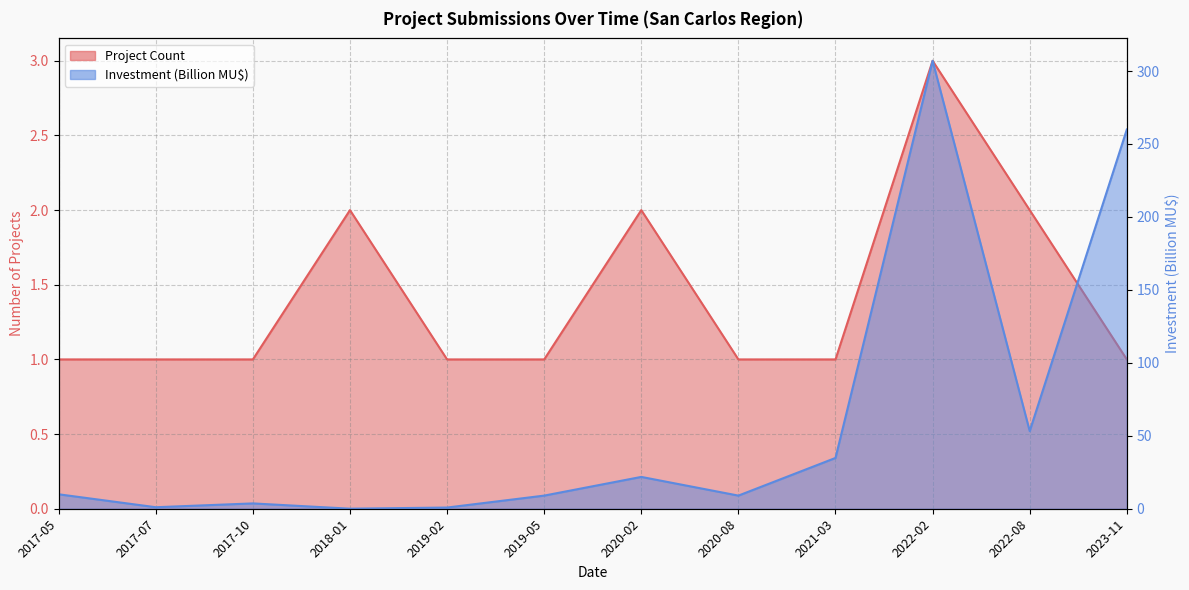

The value of Project Count at 2022-02 is 3.0. True or false?

True